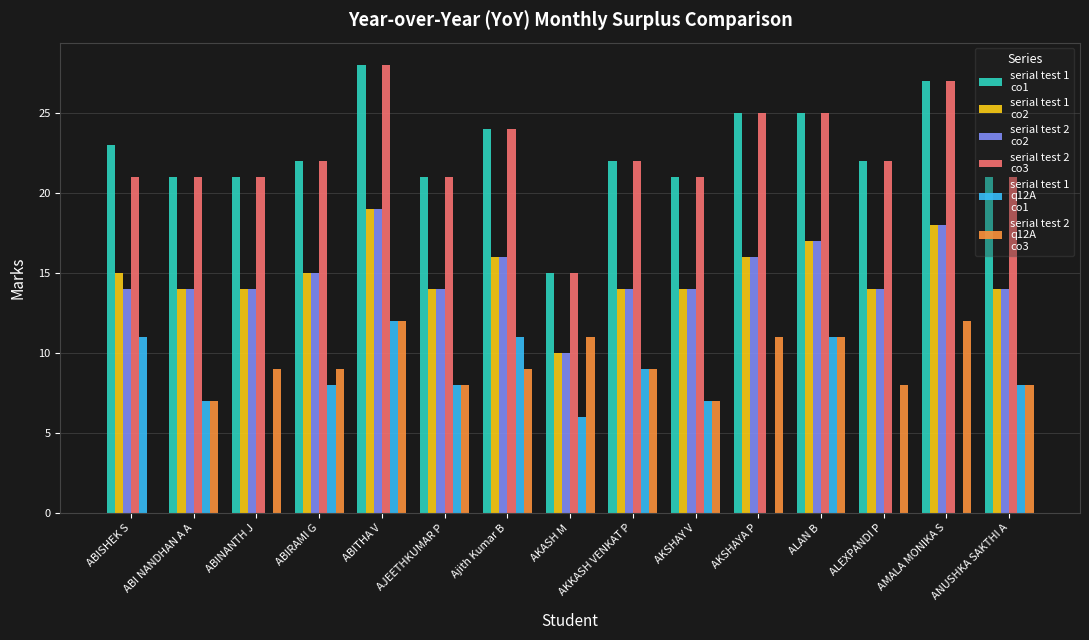

What is the total value across all series at ABINANTH J?

79